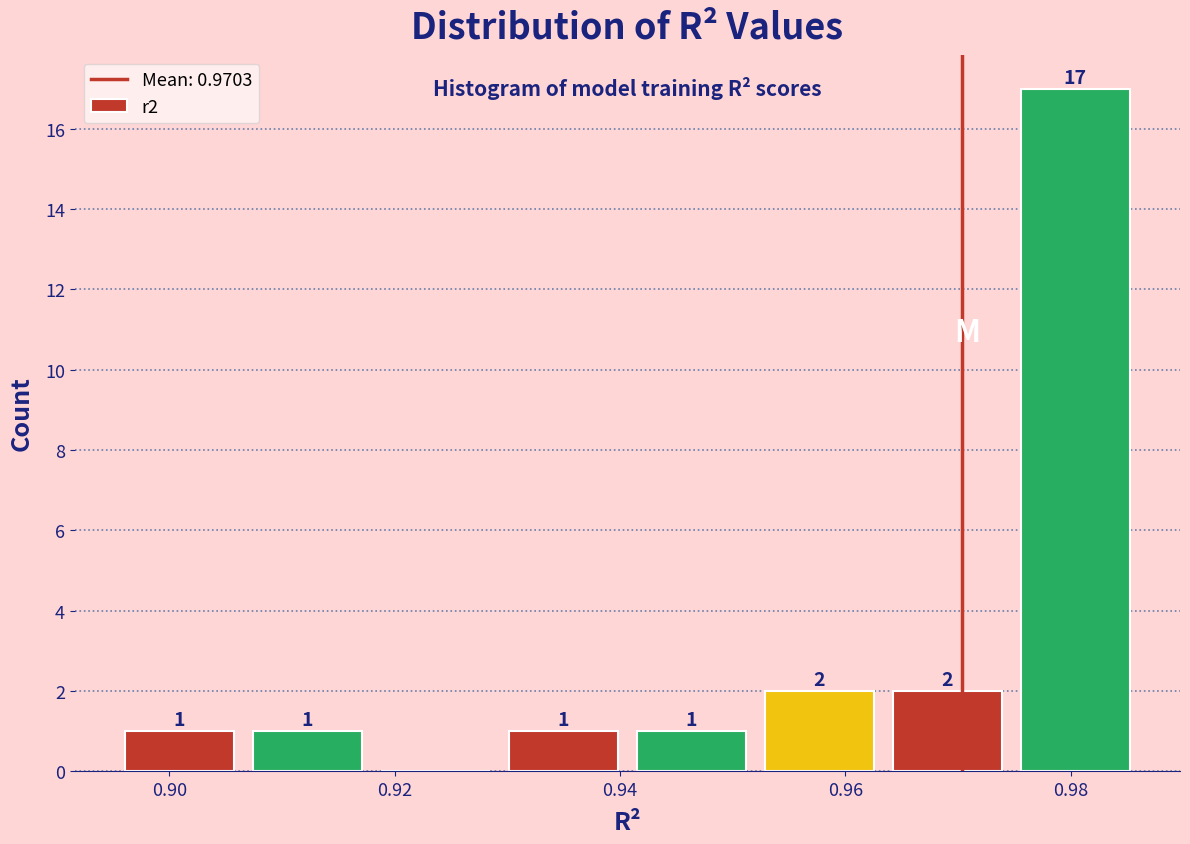

Which range on the x-axis has the tallest bar?

0.974 to 0.986